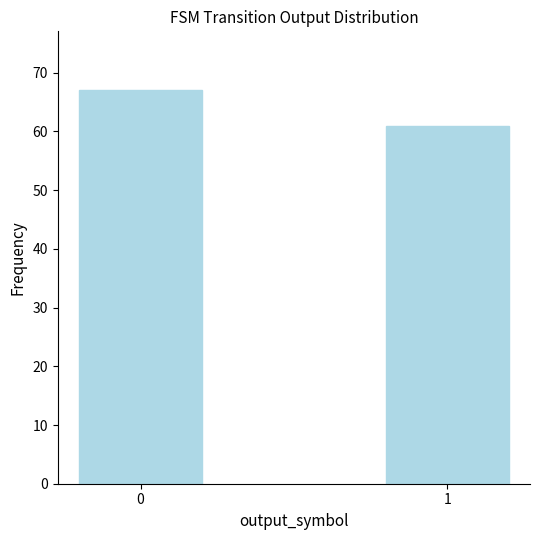

What is the value of the 2nd bar from the left?

61